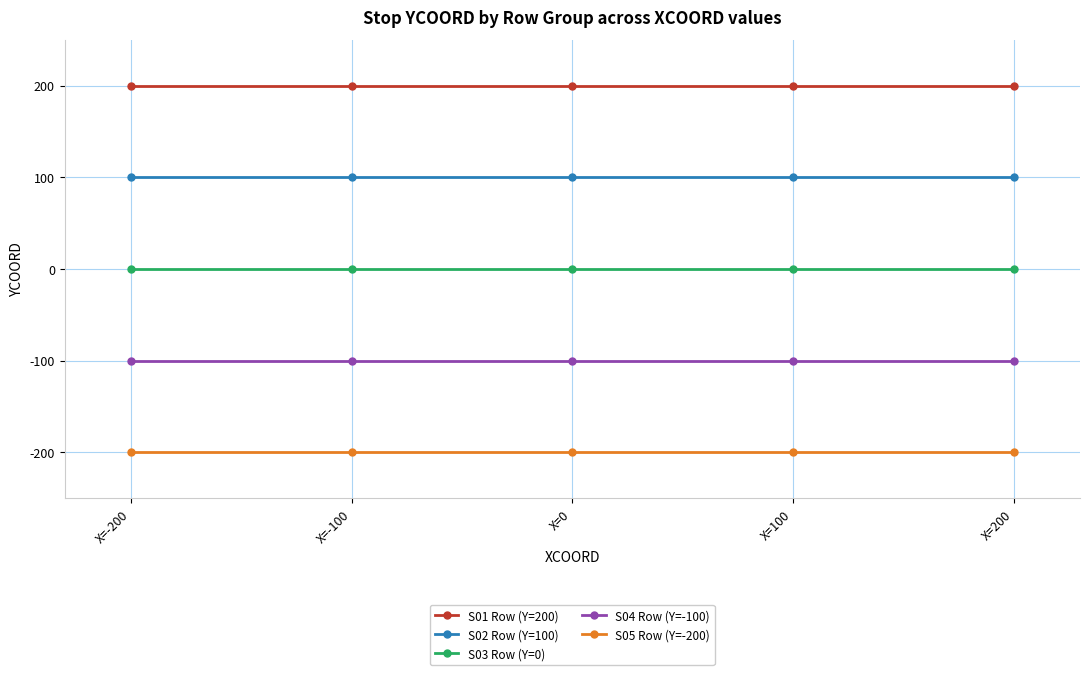

What is the lowest value of the S05 Row (Y=-200) series?

-200